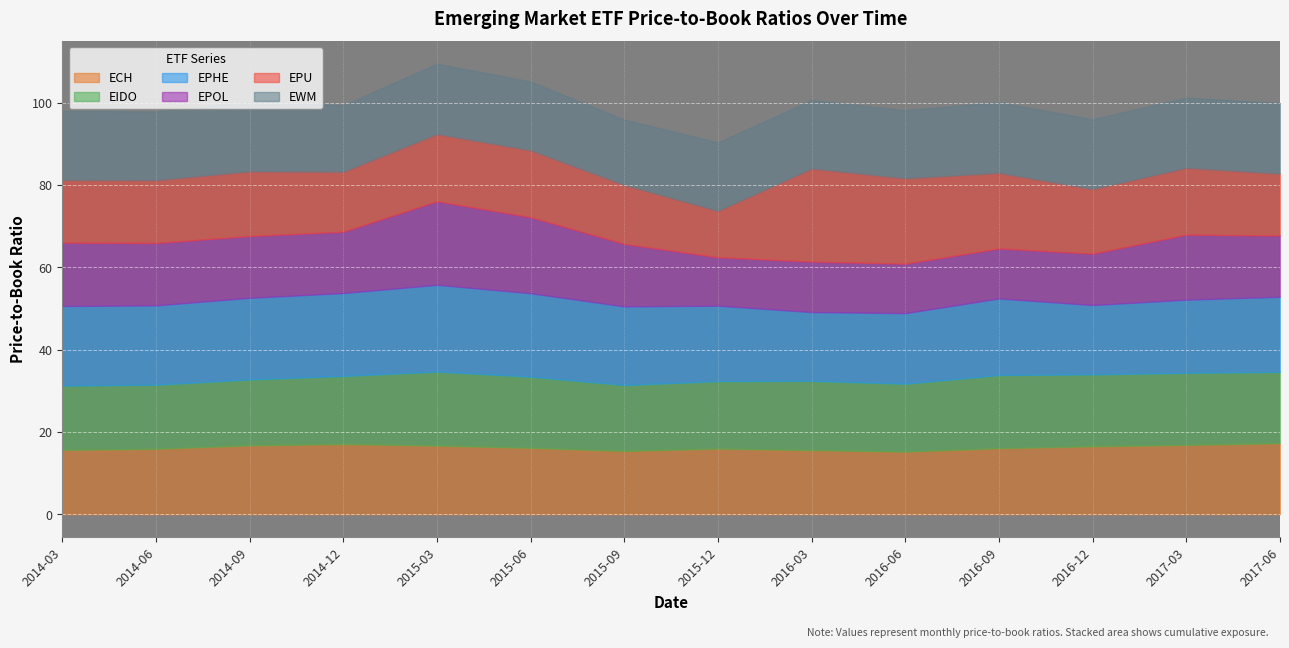

What is the label of the 10th point from the right?

2015-03